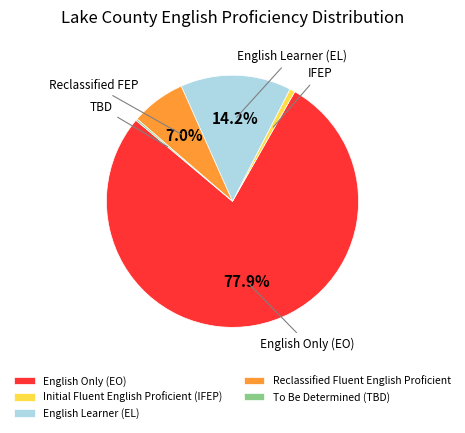

What is the ratio of the value at Reclassified Fluent English Proficient to the value at English Only (EO)?

0.1